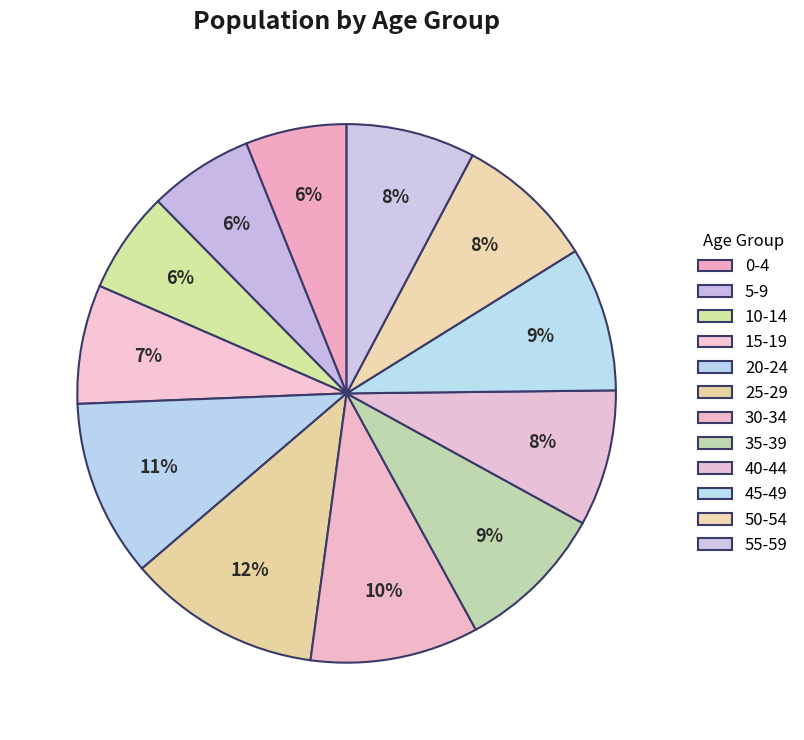

Count the number of slices in the pie.

12